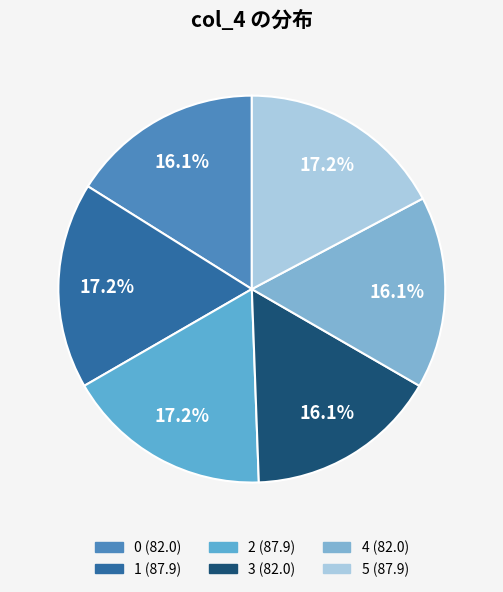

To the nearest percent, what is the difference between the largest and smallest slice percentages?

1%